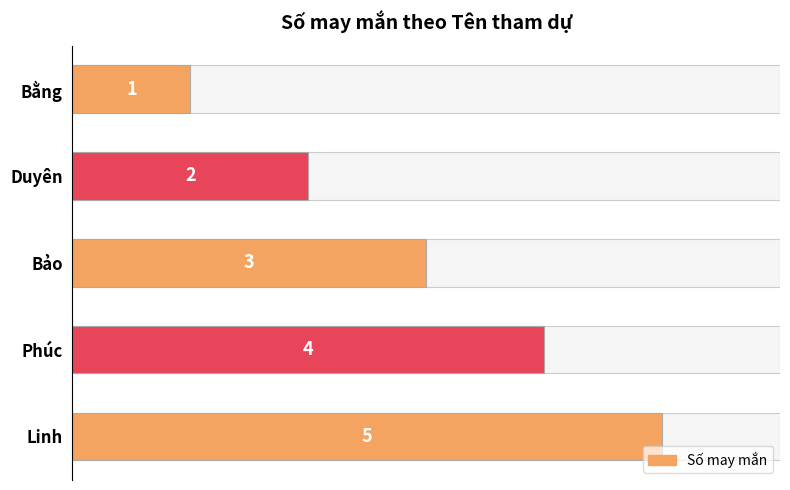

Count the values in the range 2 to 4.

3